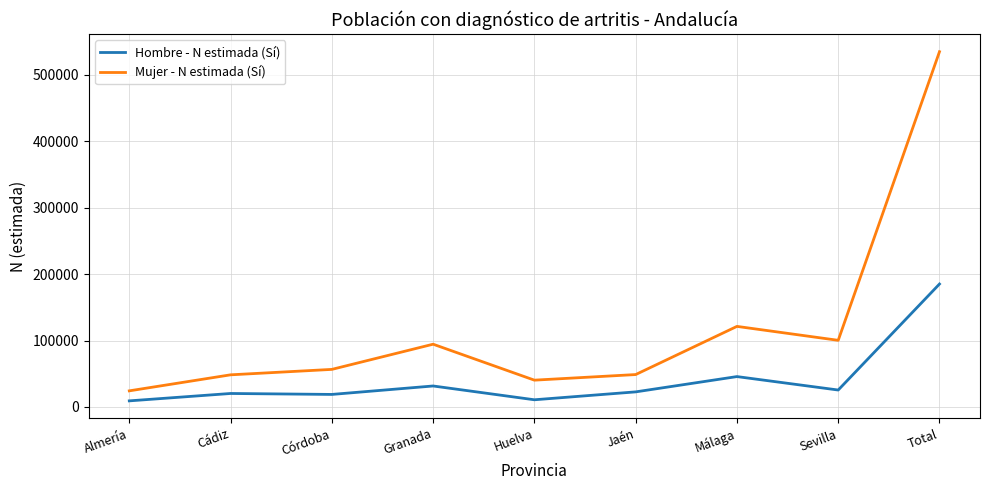

What is the approximate value of Mujer - N estimada (Sí) at Total, to the nearest 50?

534750